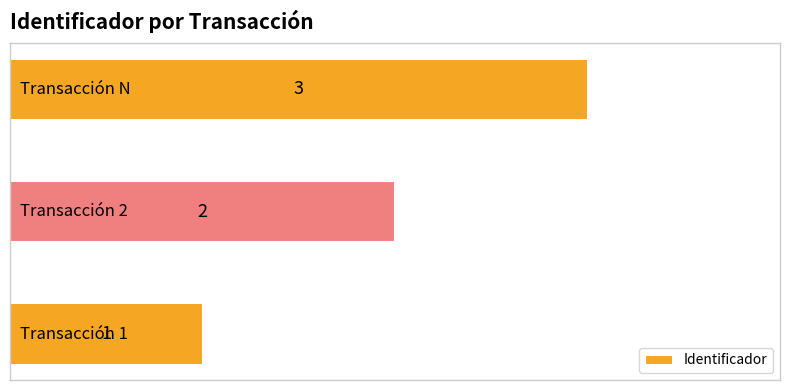

What is the sum of all values?

6